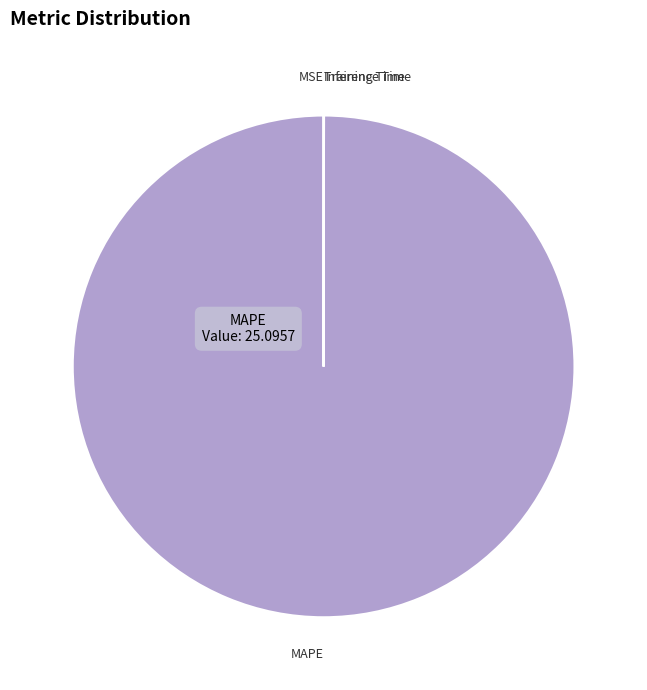

Which slice is the largest?

MAPE